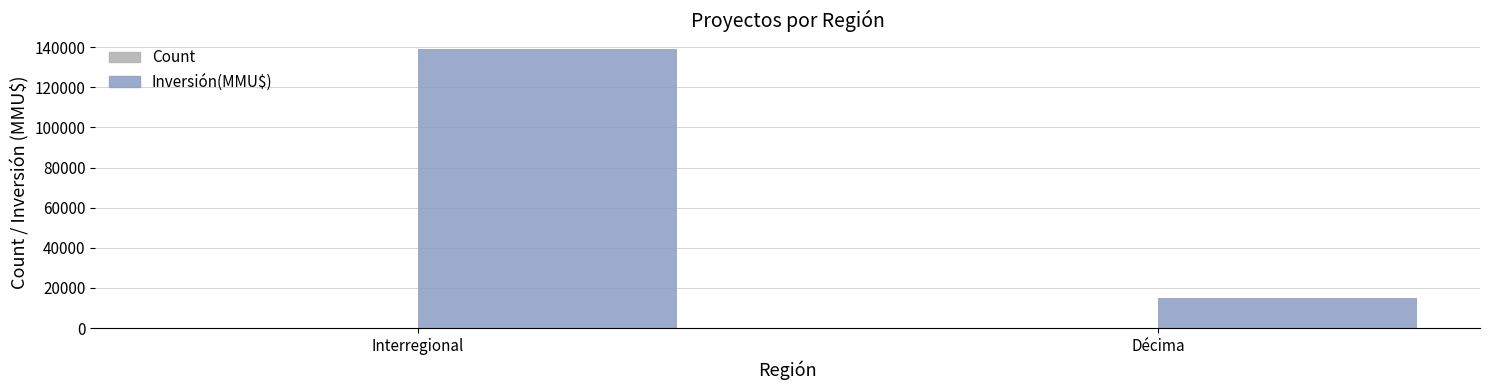

What is the sum of all Inversión(MMU$) values?

153646